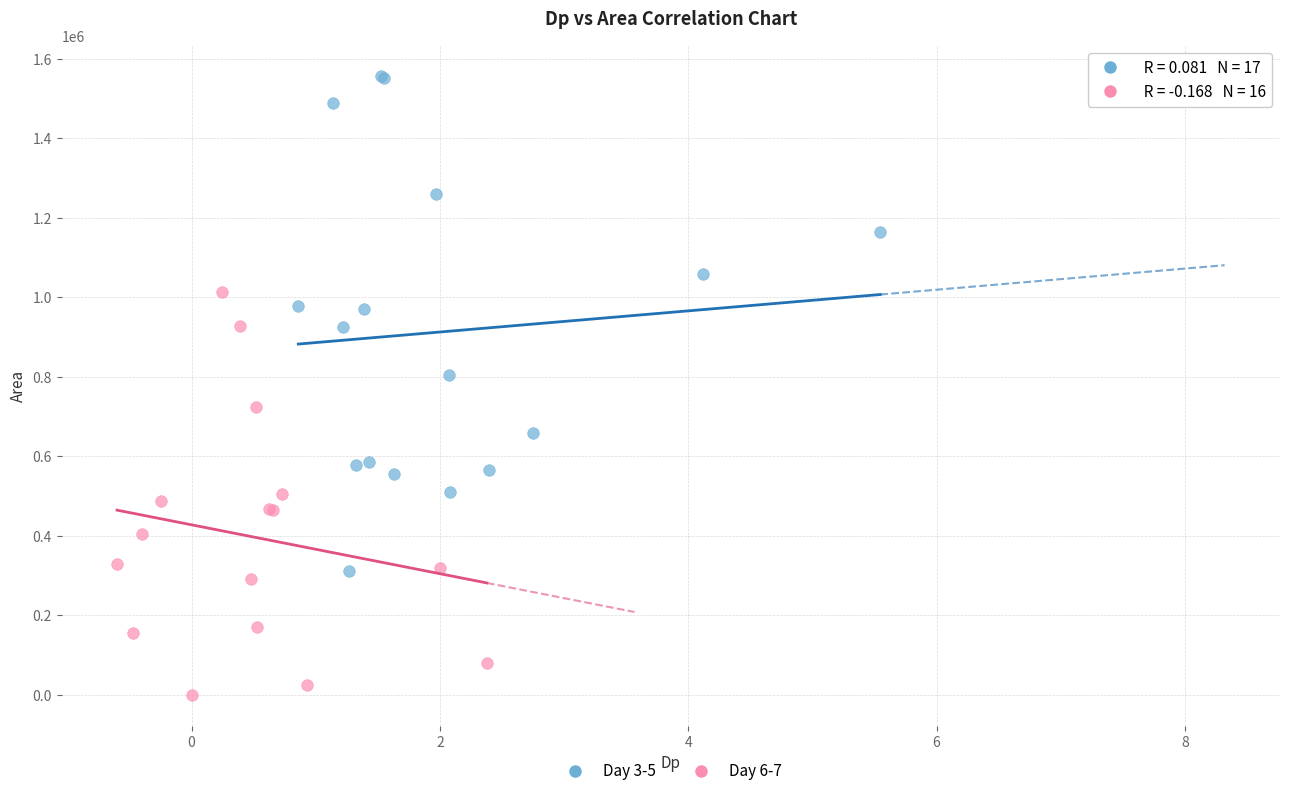

Which series contains the highest Y value?

Day 3-5